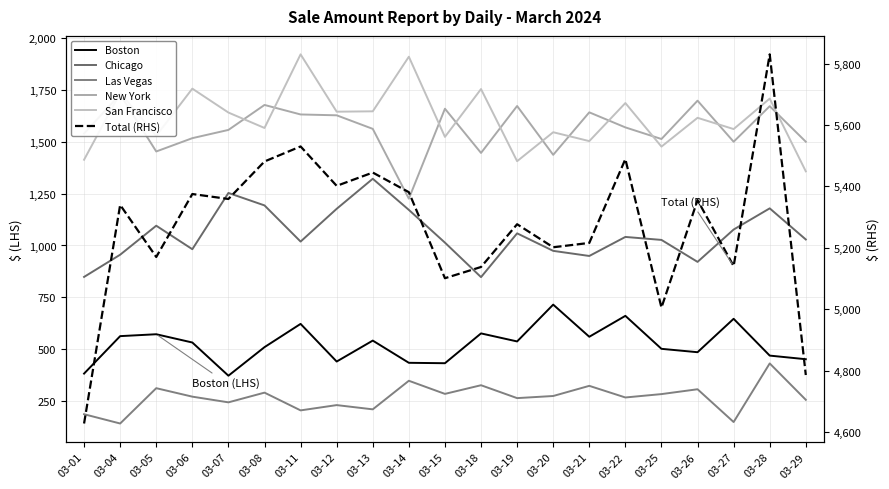

True or false: San Francisco has more than 1 interior local peaks.

True